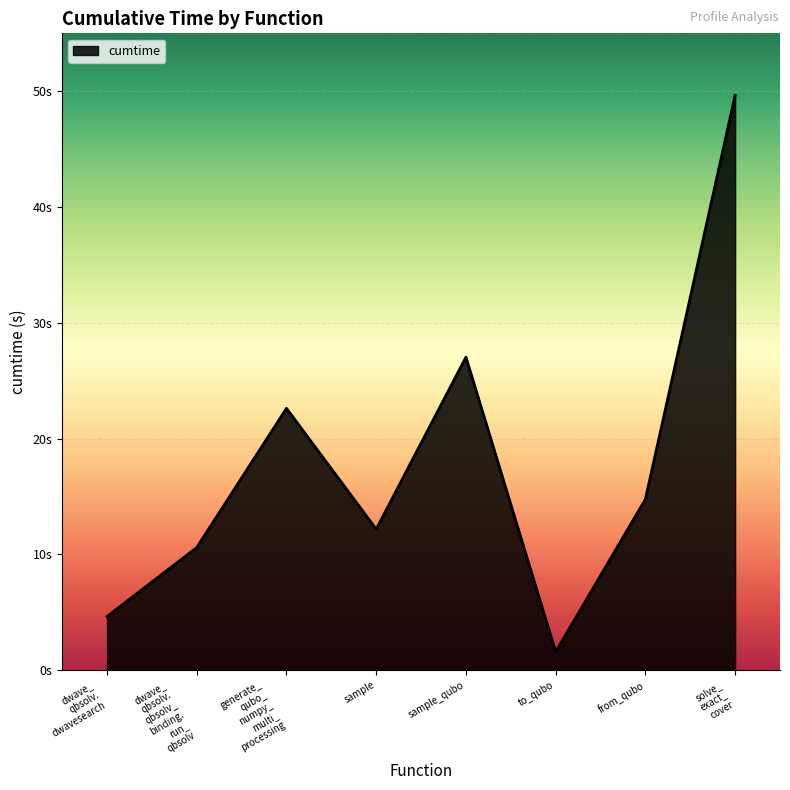

Does the chart have visible grid lines?

Yes